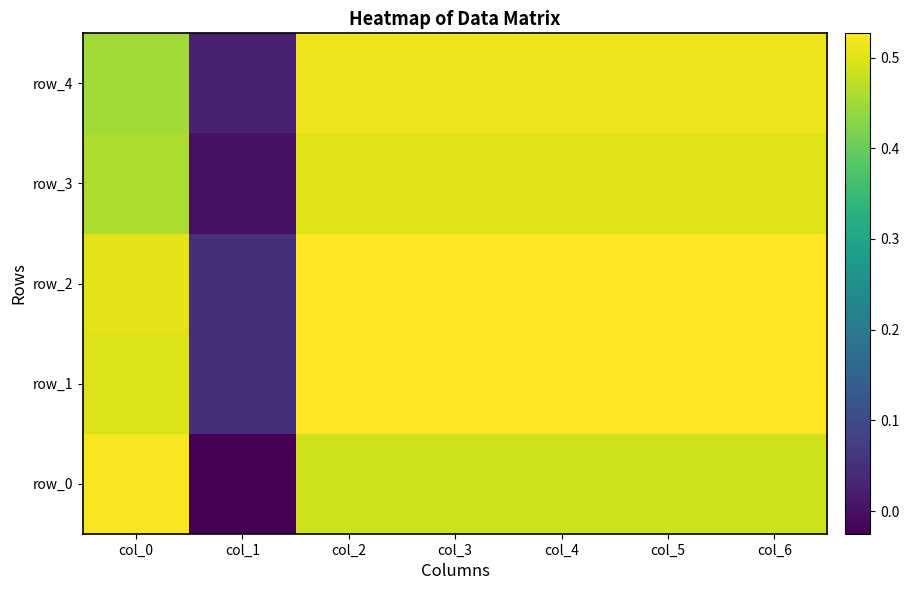

Reading left to right, what are all the values shown in this chart?

row_0: col_0=0.5	col_1=-0.0	col_2=0.5	col_3=0.5	col_4=0.5	col_5=0.5	col_6=0.5
row_1: col_0=0.5	col_1=0.1	col_2=0.5	col_3=0.5	col_4=0.5	col_5=0.5	col_6=0.5
row_2: col_0=0.5	col_1=0.1	col_2=0.5	col_3=0.5	col_4=0.5	col_5=0.5	col_6=0.5
row_3: col_0=0.5	col_1=0.0	col_2=0.5	col_3=0.5	col_4=0.5	col_5=0.5	col_6=0.5
row_4: col_0=0.5	col_1=0.0	col_2=0.5	col_3=0.5	col_4=0.5	col_5=0.5	col_6=0.5